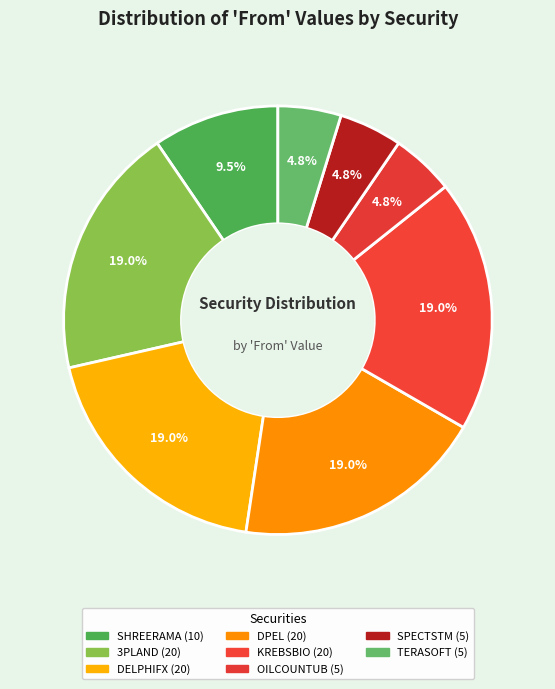

Count the number of slices in the pie.

8